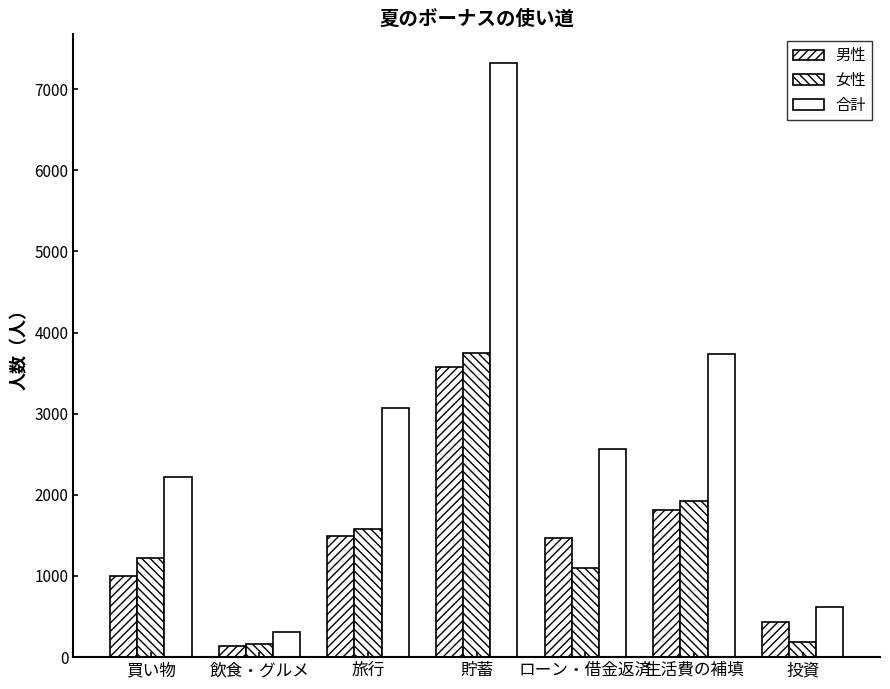

Reading right to left, extract all data points from this chart.

男性: 投資=427	生活費の補填=1812	ローン・借金返済=1468	貯蓄=3571	旅行=1494	飲食・グルメ=138	買い物=1002
女性: 投資=192	生活費の補填=1927	ローン・借金返済=1094	貯蓄=3746	旅行=1577	飲食・グルメ=166	買い物=1223
合計: 投資=619	生活費の補填=3739	ローン・借金返済=2562	貯蓄=7317	旅行=3071	飲食・グルメ=304	買い物=2225